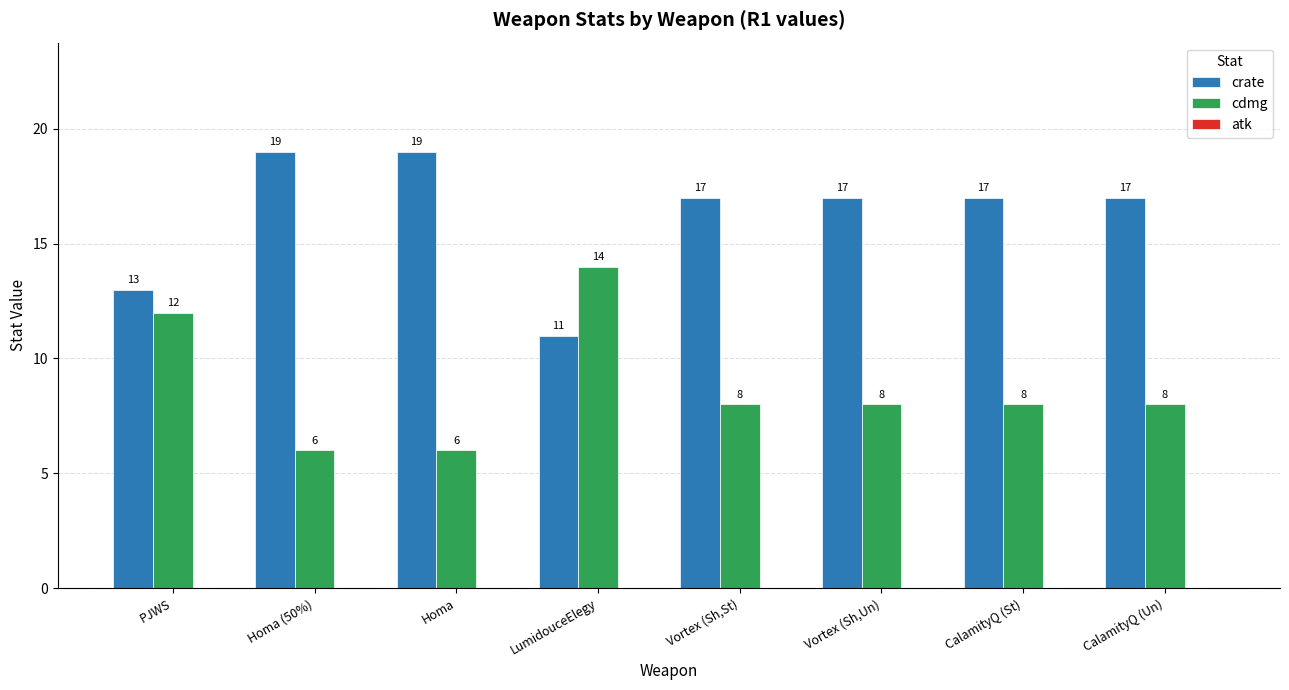

What is the value of the cdmg bar at the 2nd from the left?

6